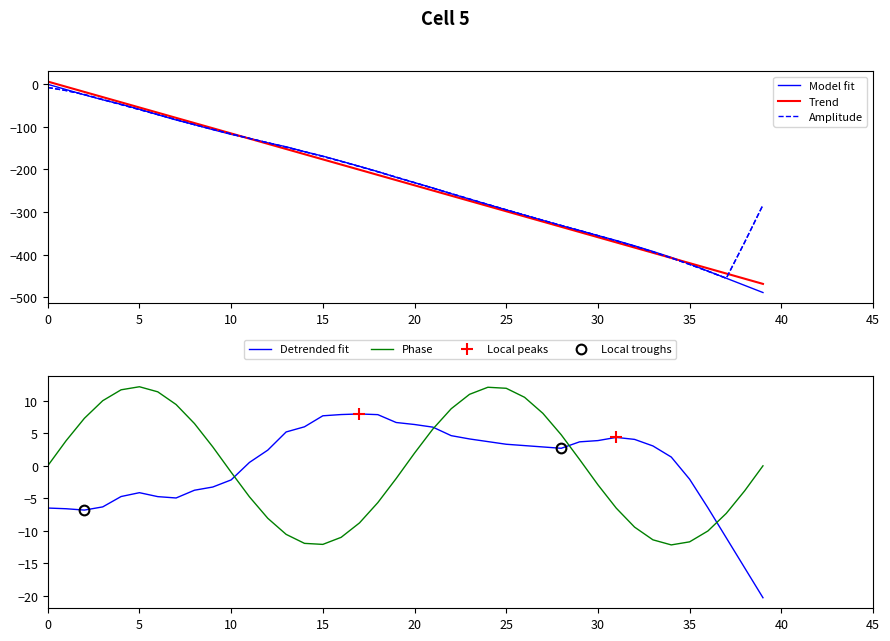

How many times do x and y cross each other?

2